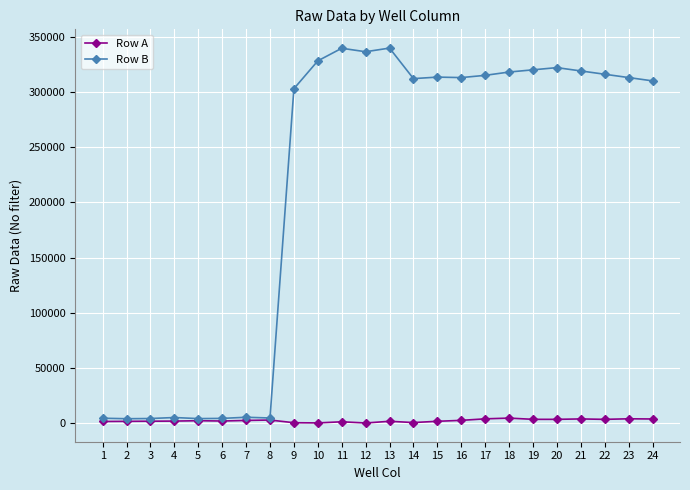

What are all the series names shown in the legend?

Row A, Row B